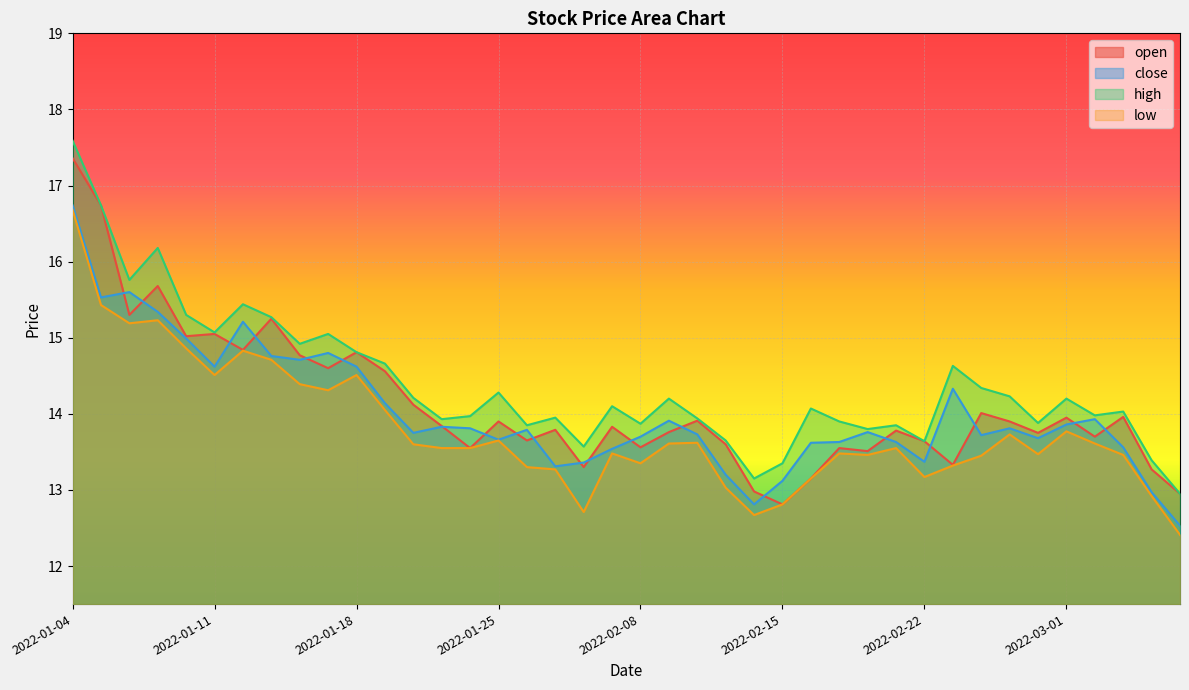

The low series shows 6.8 at 2022-02-24. True or false?

False